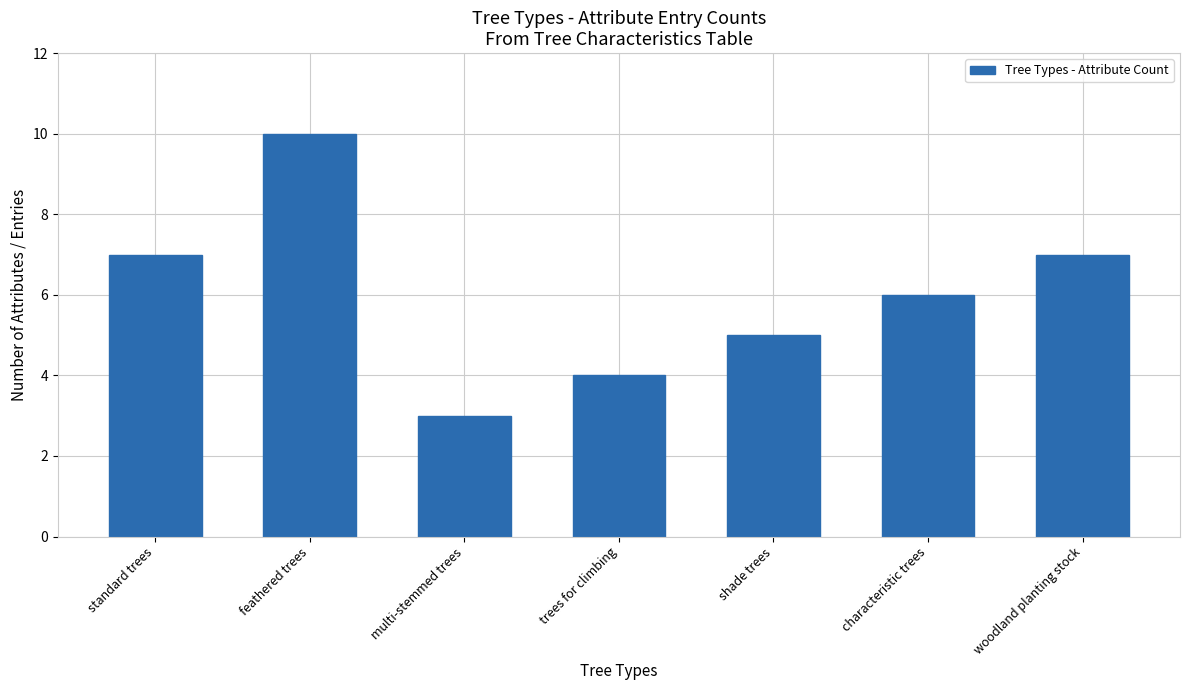

At which label does the data first exceed 6?

standard trees